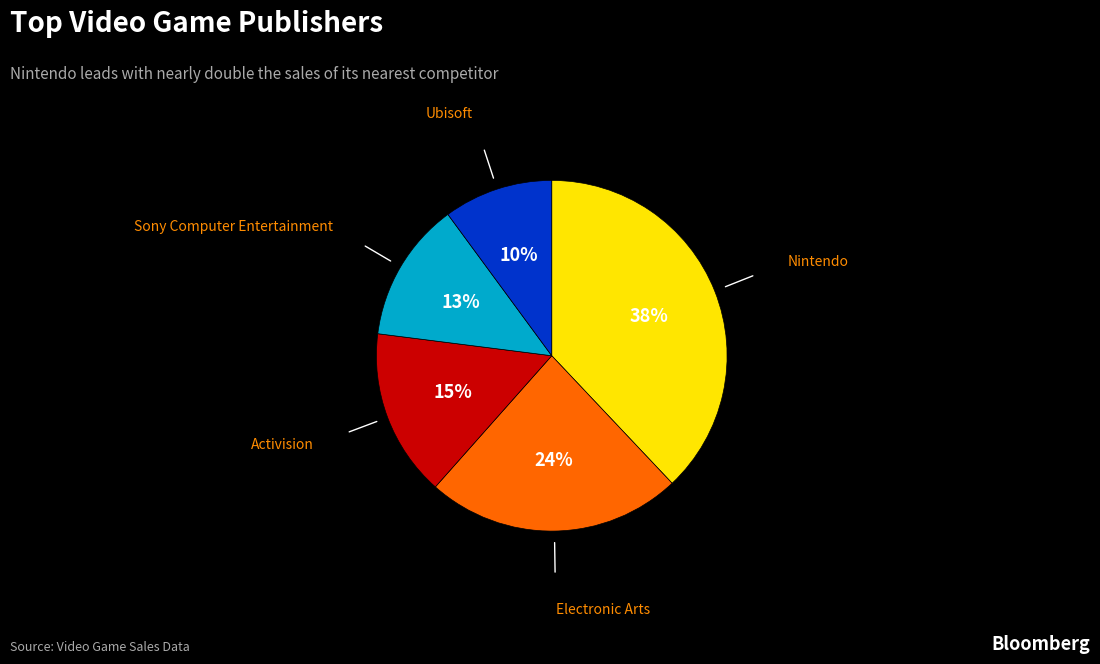

Approximately how many times larger is the value at Nintendo compared to Electronic Arts?

1.6